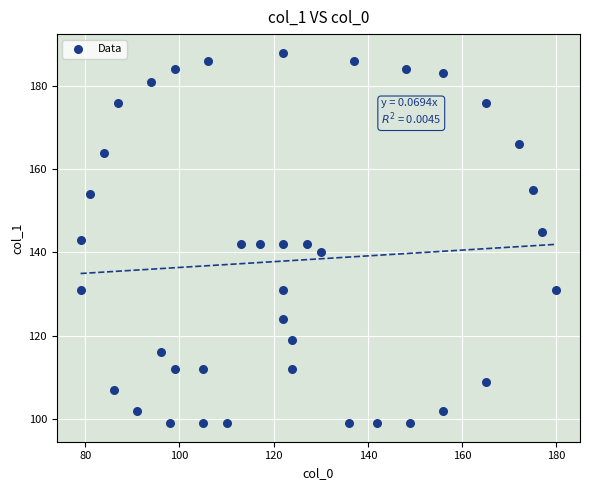

What is the range of X values (max minus min)?

101